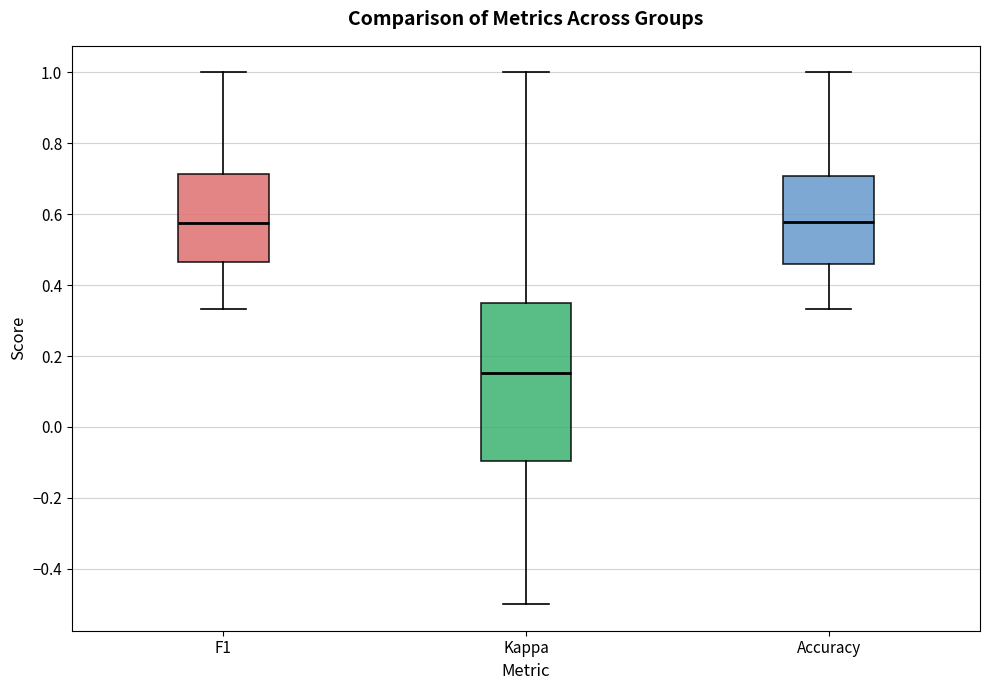

Which box's median line is the lowest?

Kappa